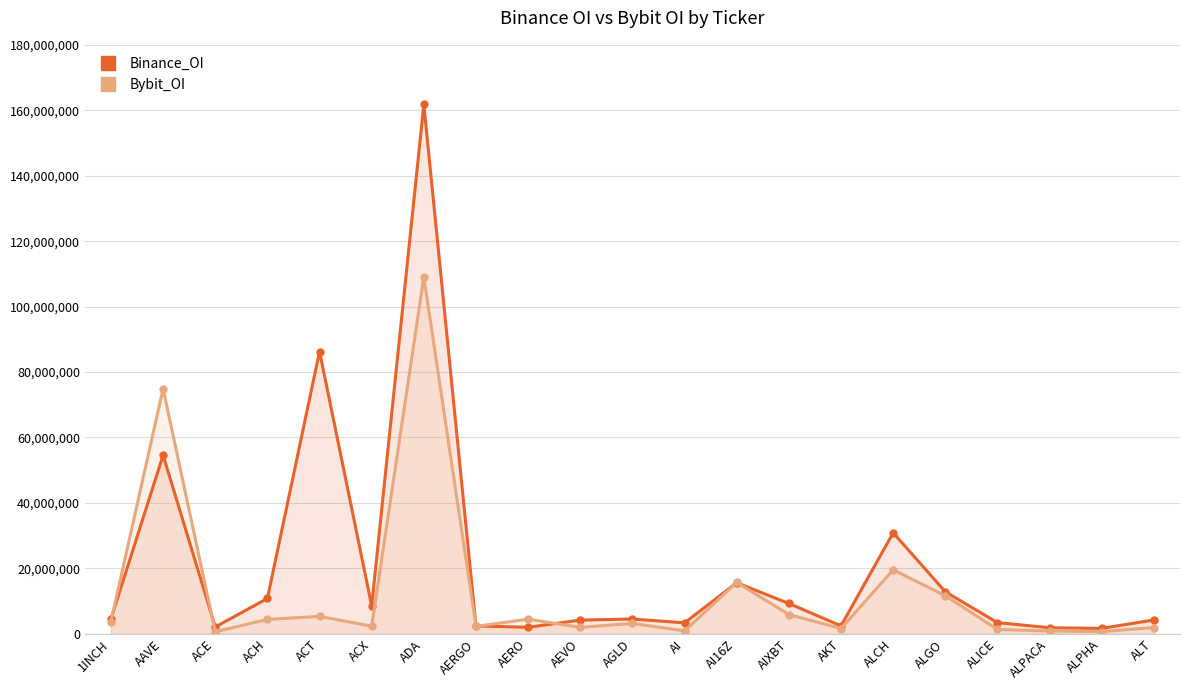

Which series has the largest range (max minus min)?

Binance_OI